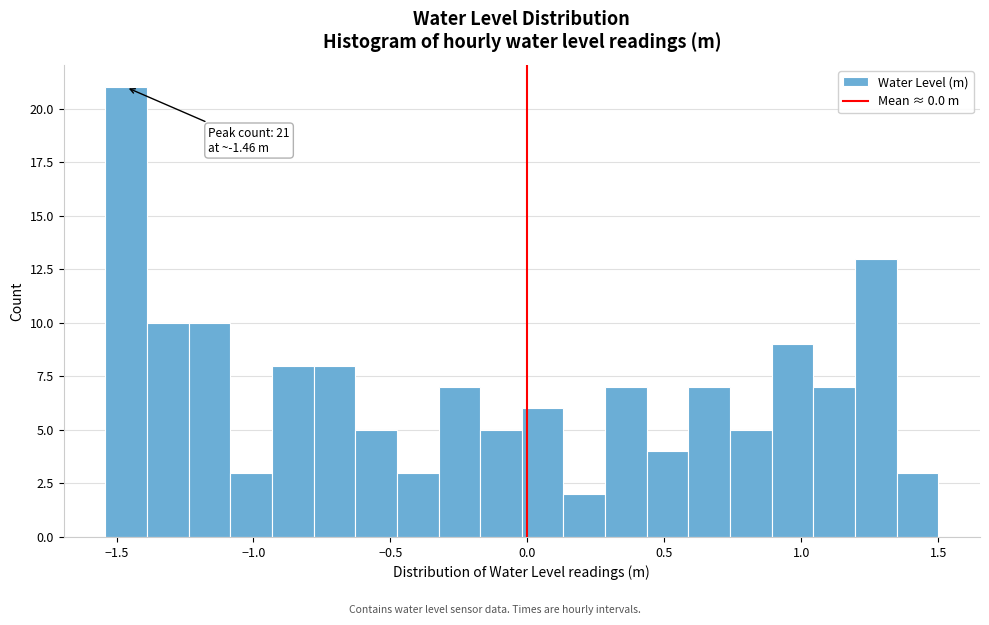

Around what value on the x-axis is the tallest bar? Give the approximate position of its centre, as read against the axis.

-1.45